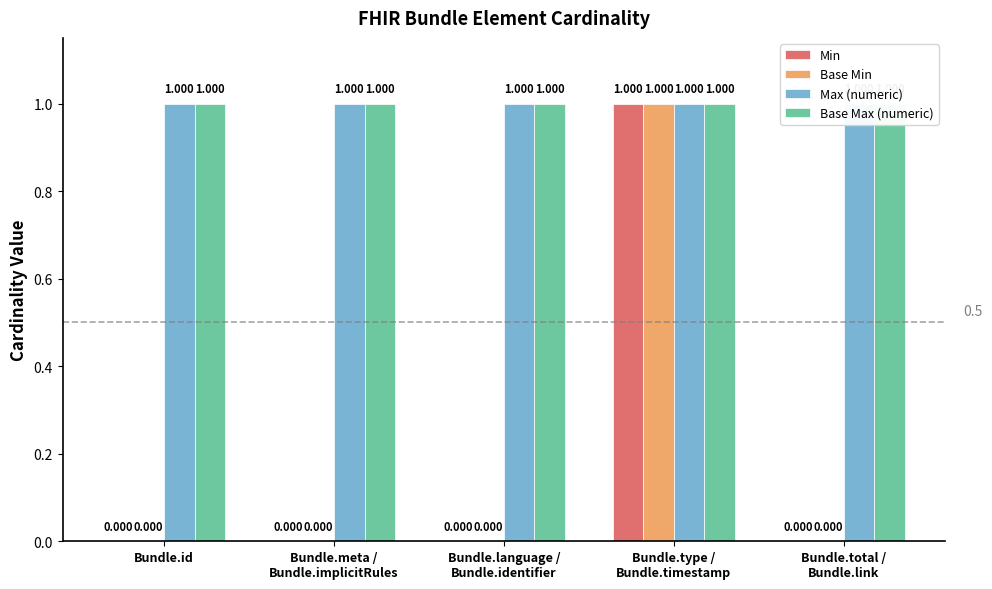

How many bars are there in each group?

4